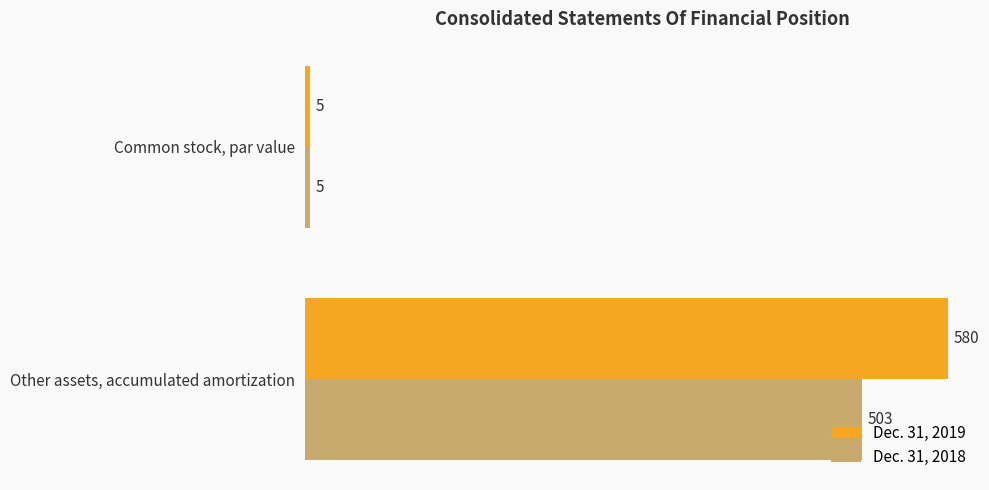

What is the minimum value shown in the chart?

5